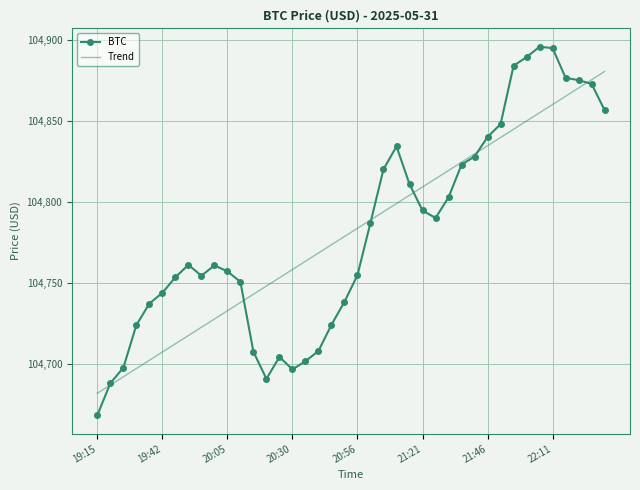

Which series has the widest spread of values?

BTC